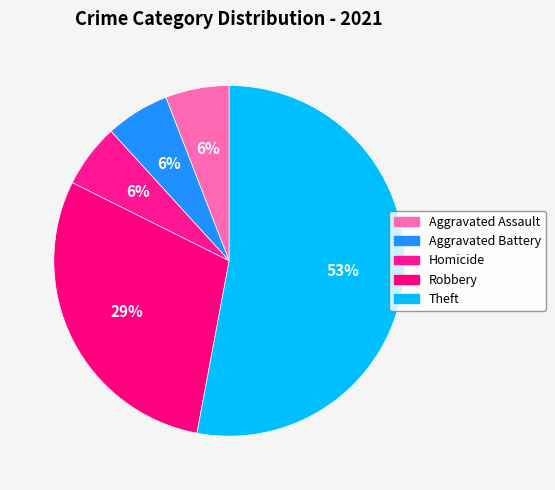

To the nearest percent, what percentage of the pie is Aggravated Assault?

6%